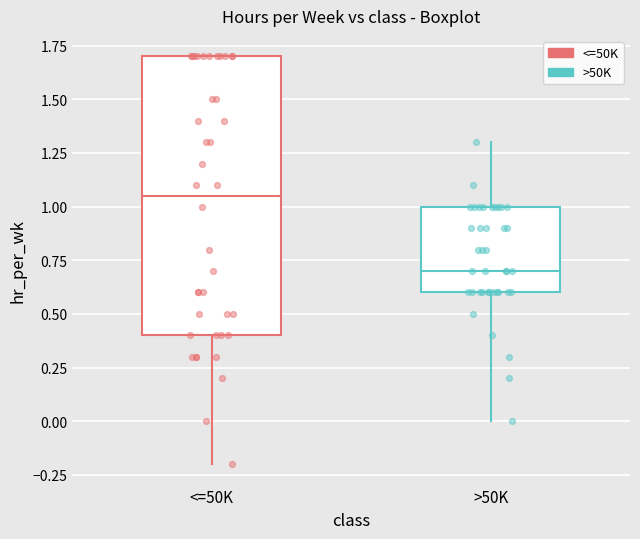

Reading left to right, transcribe this box plot: for each box, give where its median line is, the range the box spans, and where its two whiskers end, as read against the y-axis. The values are not printed on the chart, so give them approximately, as read against the axis.

<=50K: median 1.05, box 0.40 to 1.70, whiskers -0.20 to 1.70
>50K: median 0.70, box 0.60 to 1.00, whiskers 0.00 to 1.30